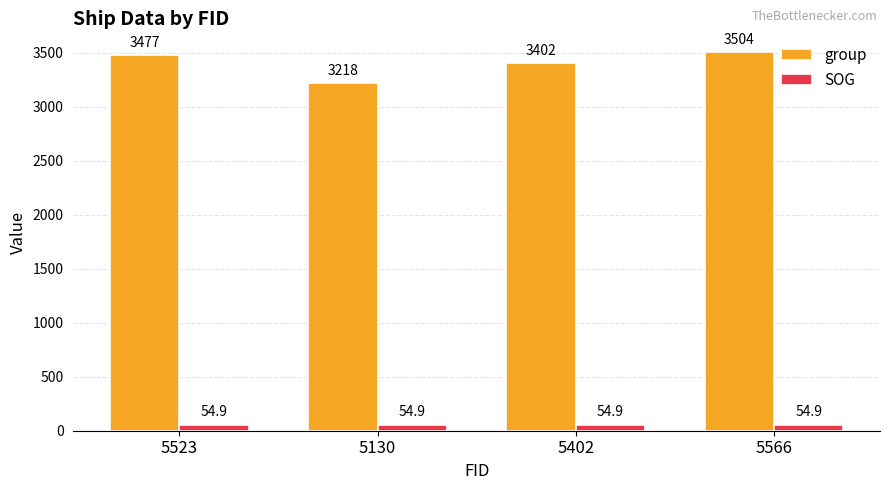

Which series changed the most between 5523 and 5566?

group